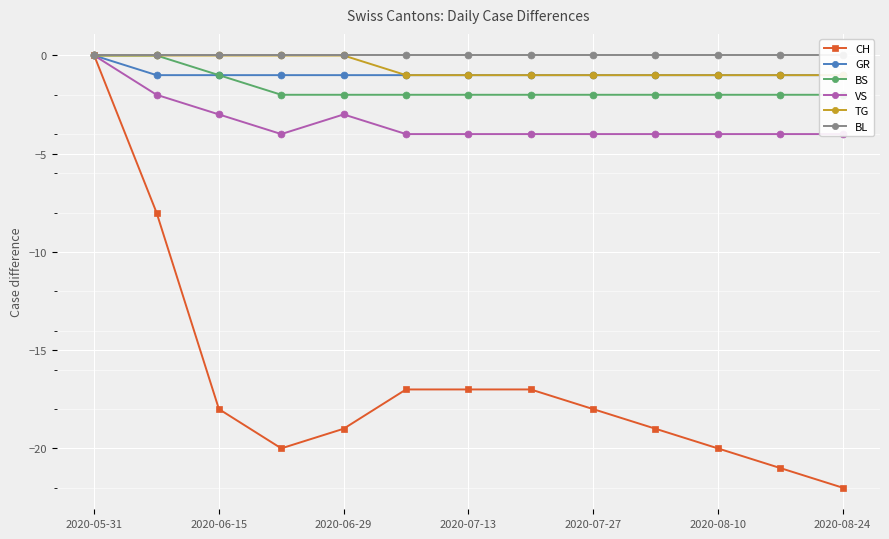

At which label does CH reach its peak?

2020-05-31